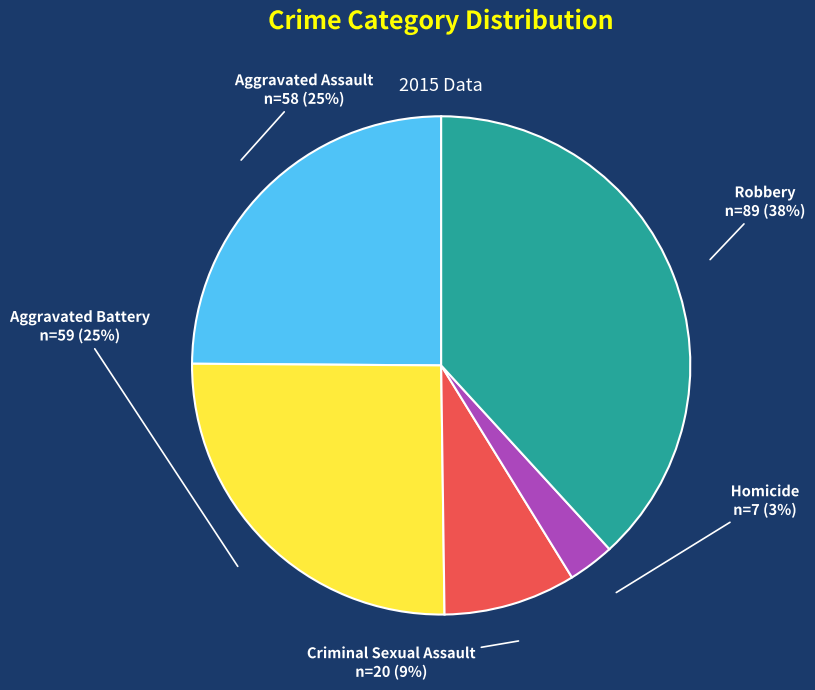

What percentage is the Aggravated Battery slice, to the nearest percent?

25%